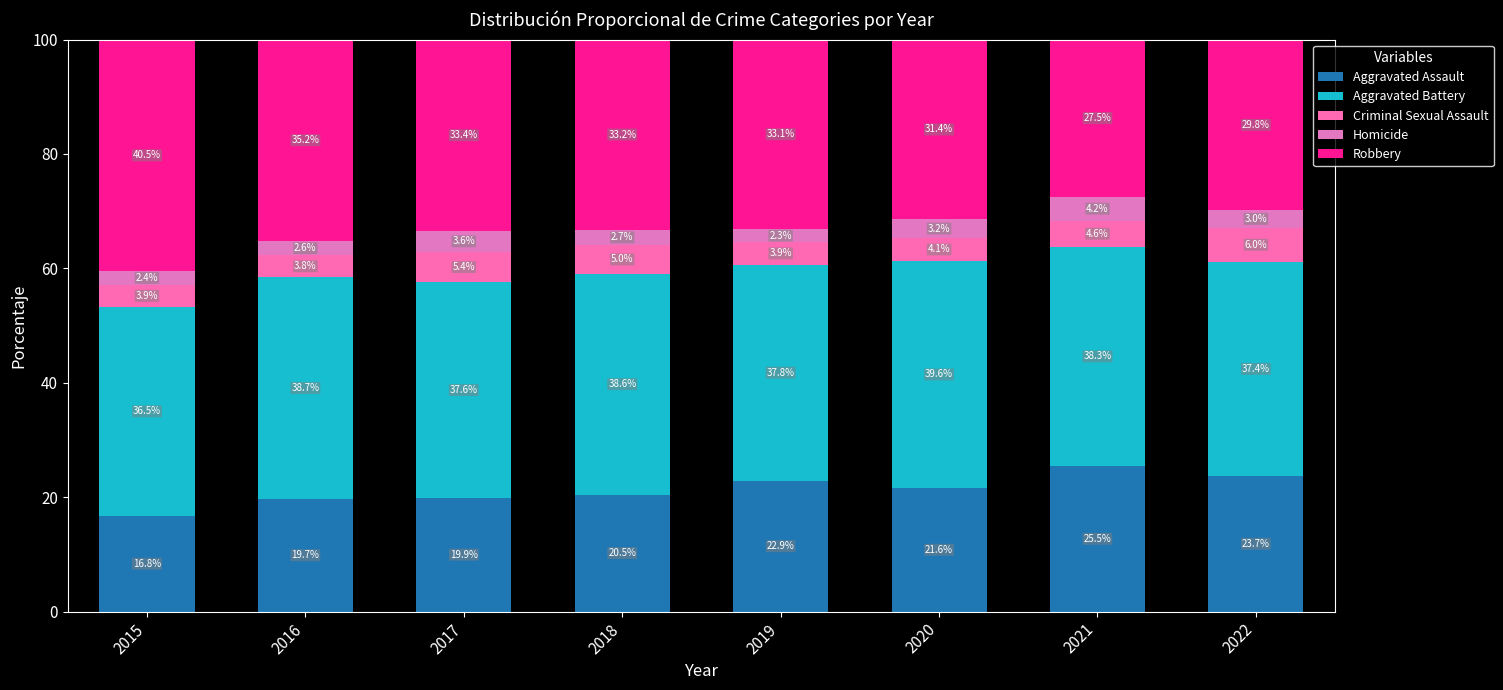

At how many categories does at least one series exceed 15?

8